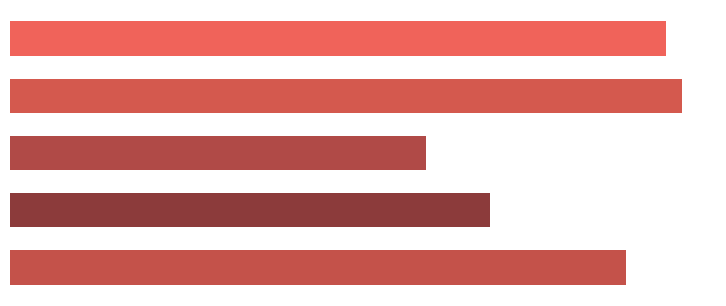

How many bars are there in total?

5